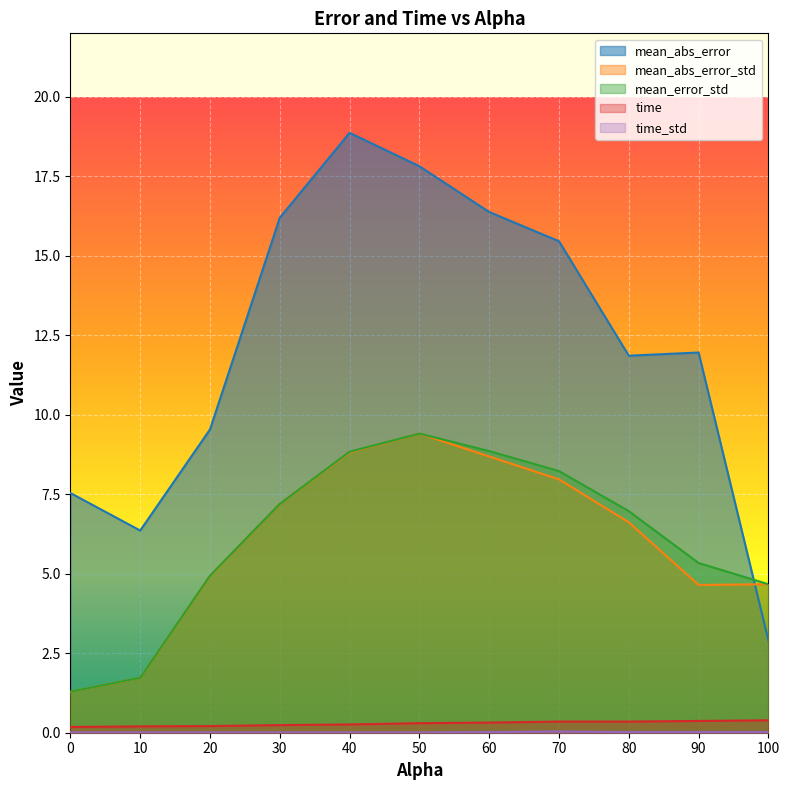

The mean_error_std series shows 7.0 at 80. True or false?

True